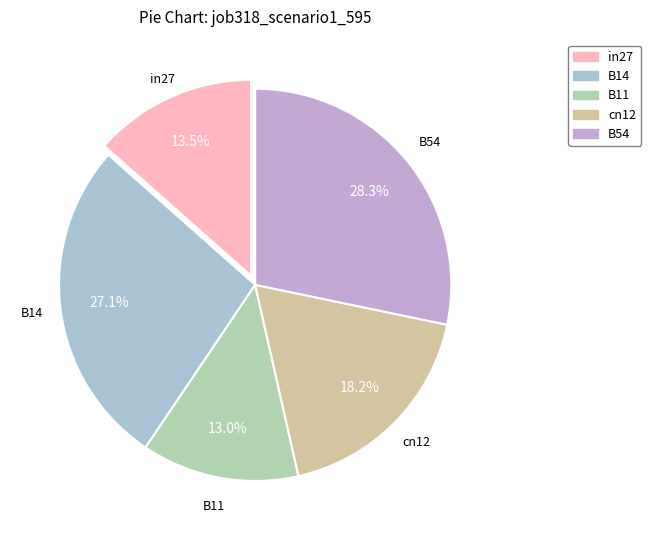

Which slice is the largest?

B54